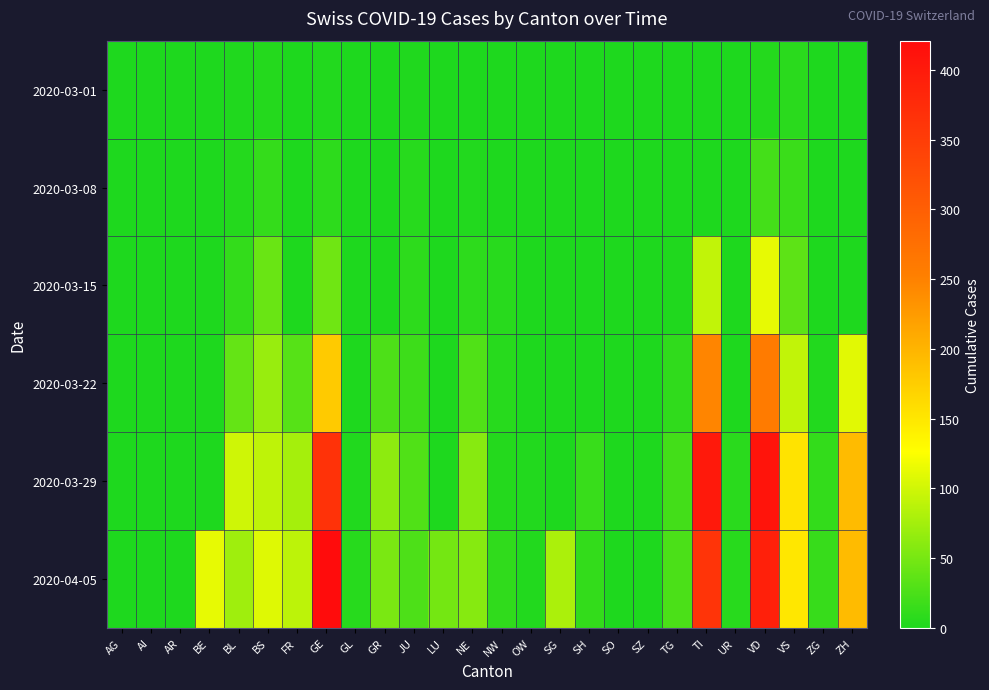

How many data points does each series have?

26